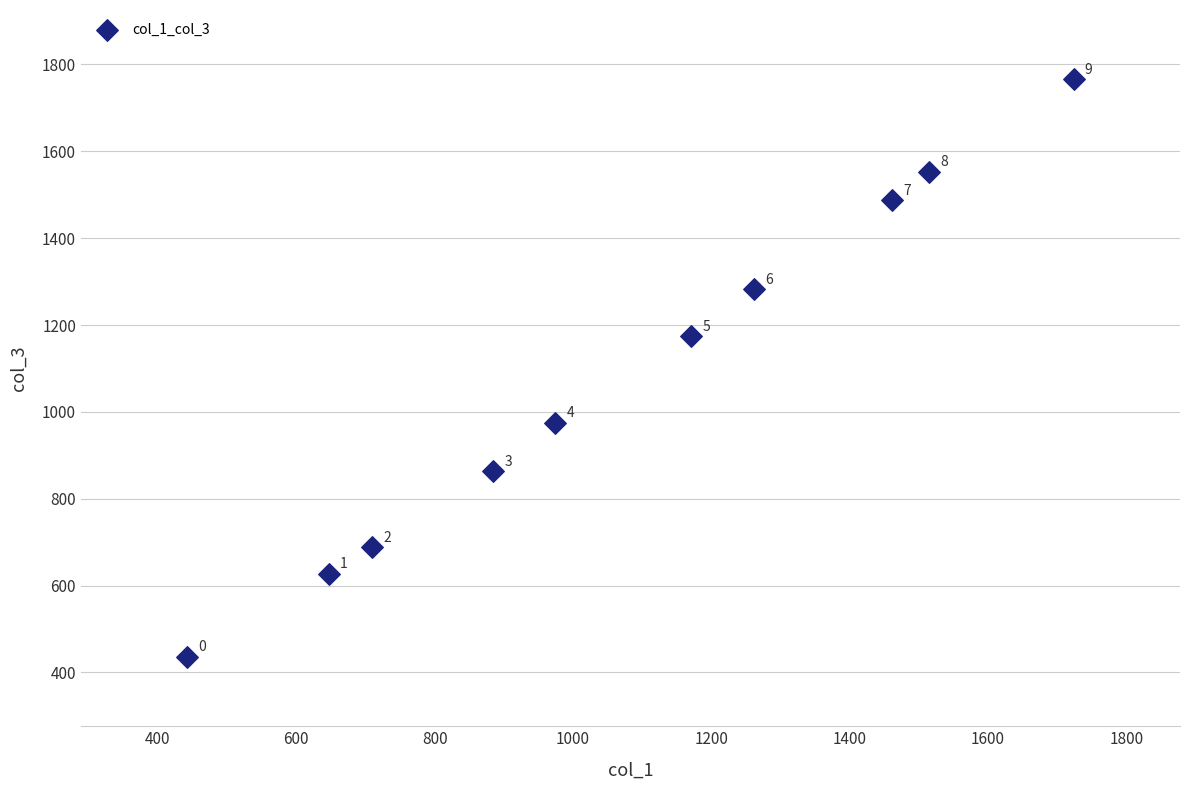

What is the range of X values (max minus min)?

1281.3